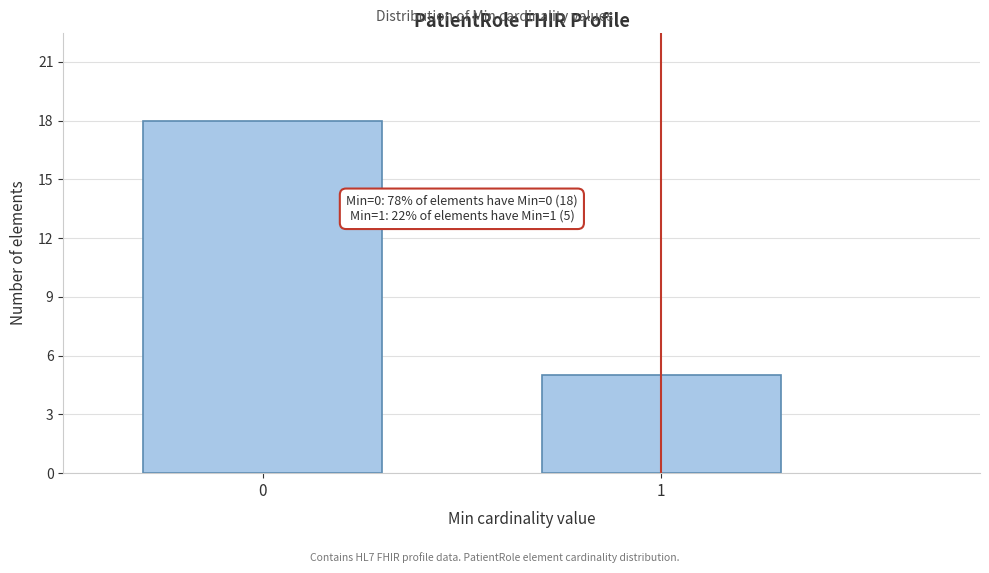

Reading left to right, extract all data points from this chart.

18	5